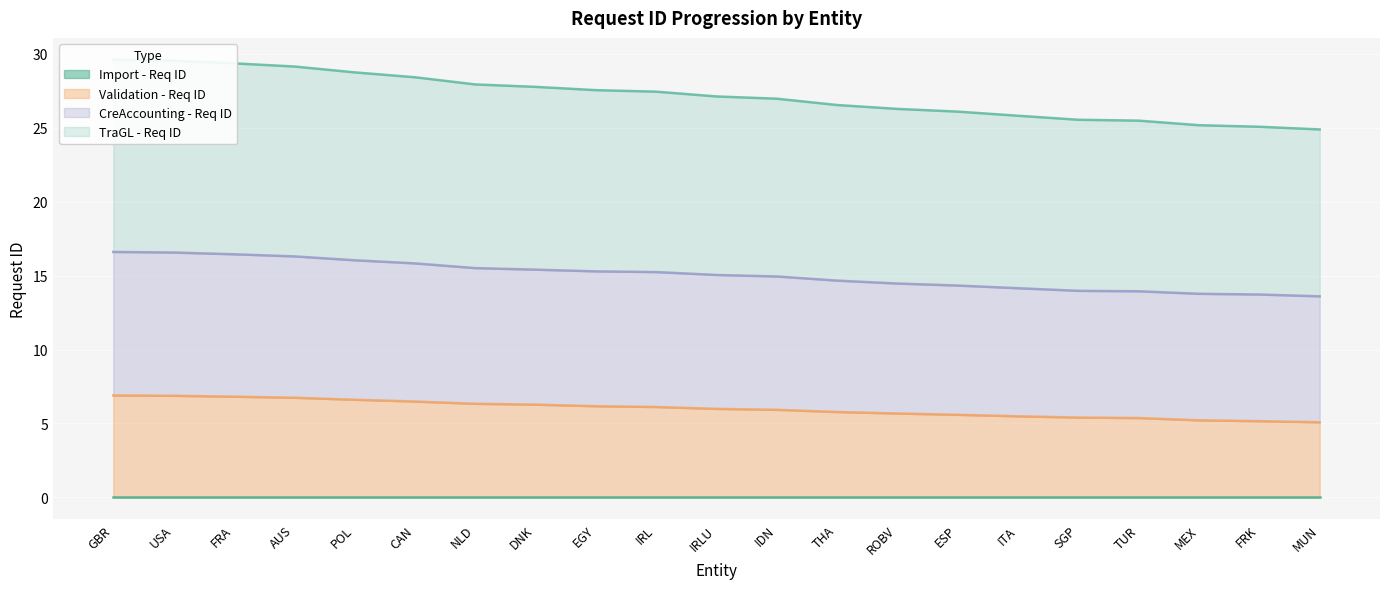

What is the difference between the maximum and second lowest values in the Validation - Req ID series?

1.7